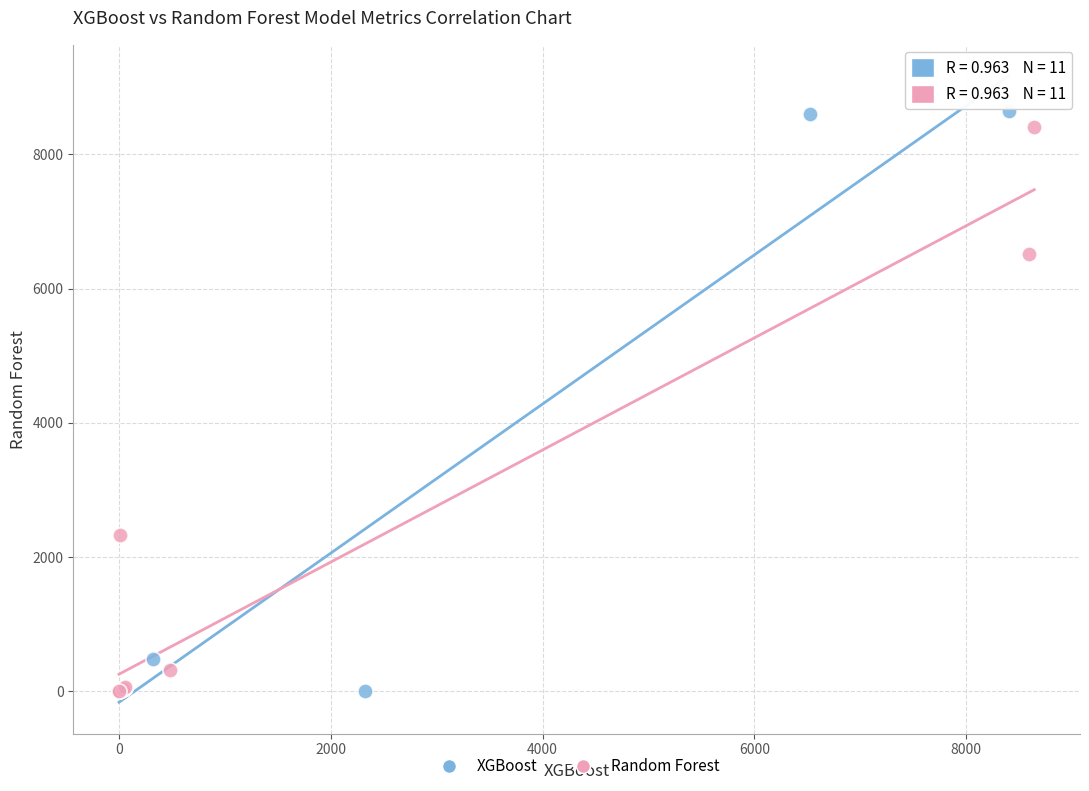

Which series has the largest Y range (max minus min)?

XGBoost